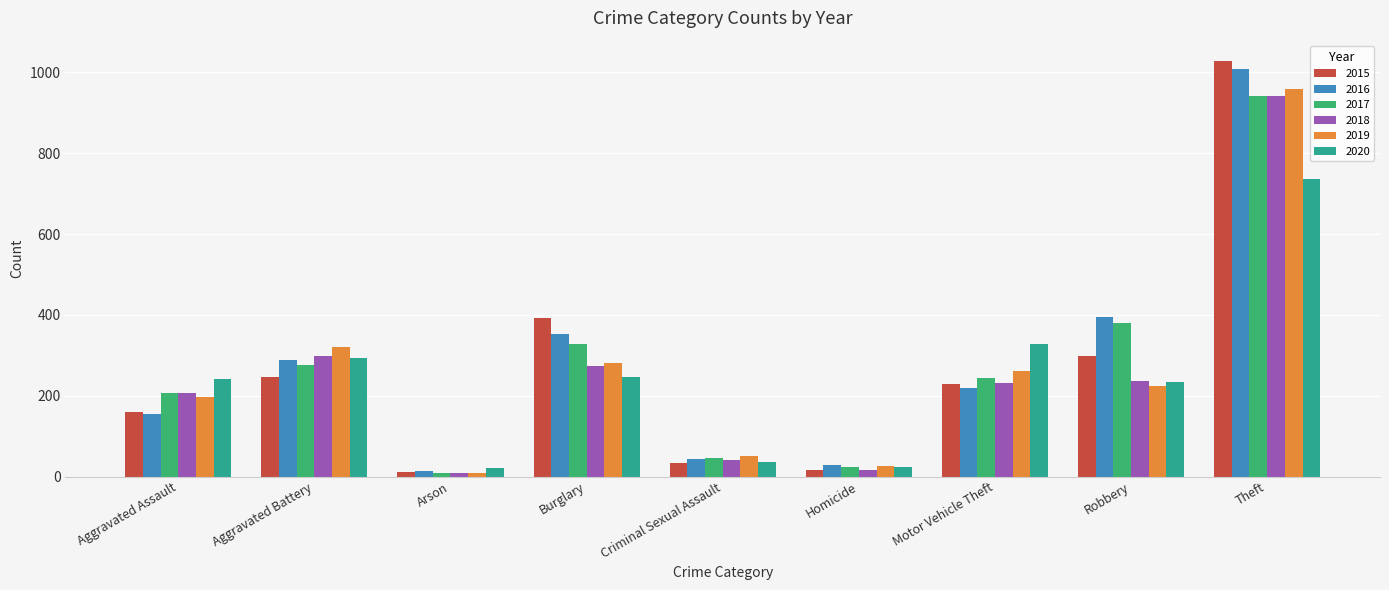

How many series are shown in this chart?

6